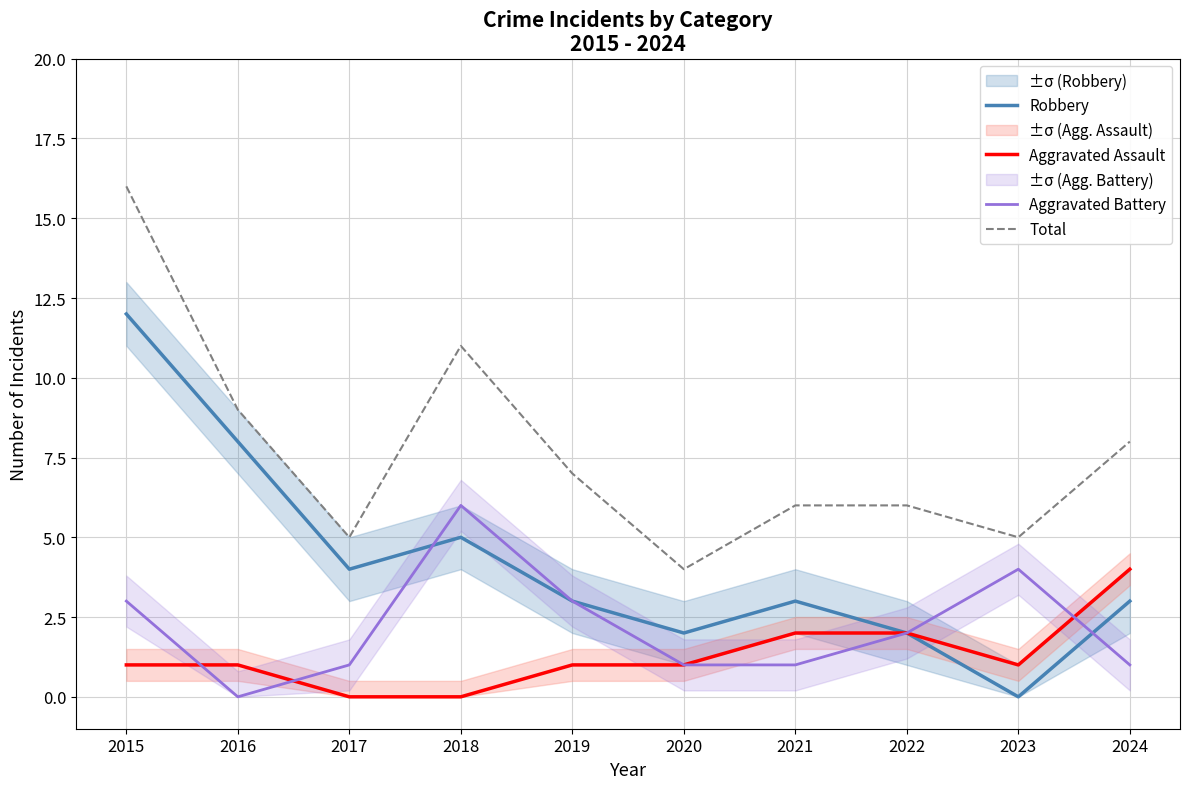

True or false: Total and Aggravated Assault cross at least once.

False